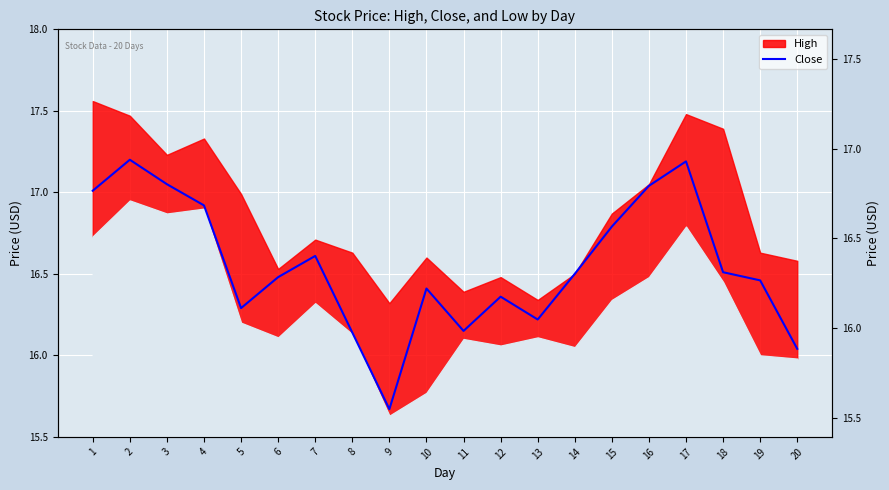

What is the difference between the values at 16 and 4?

0.1